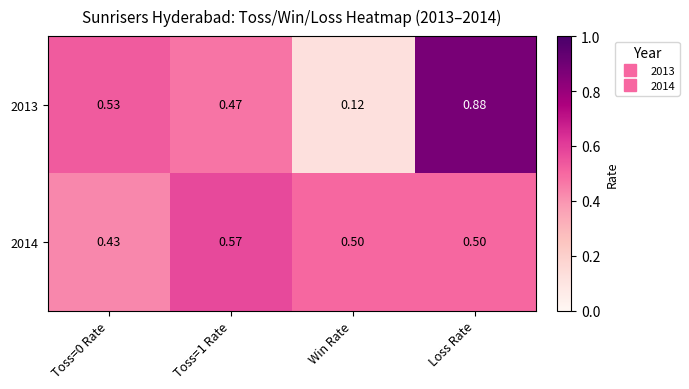

What is the total value across all series at Toss=1 Rate?

1.0